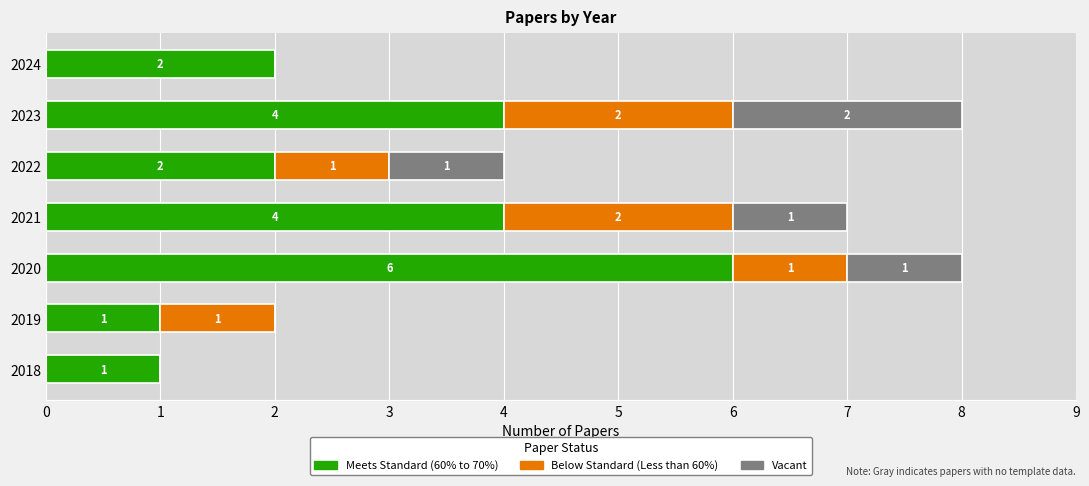

True or false: Meets Standard (60% to 70%) has a value of 2 at 2021.

False